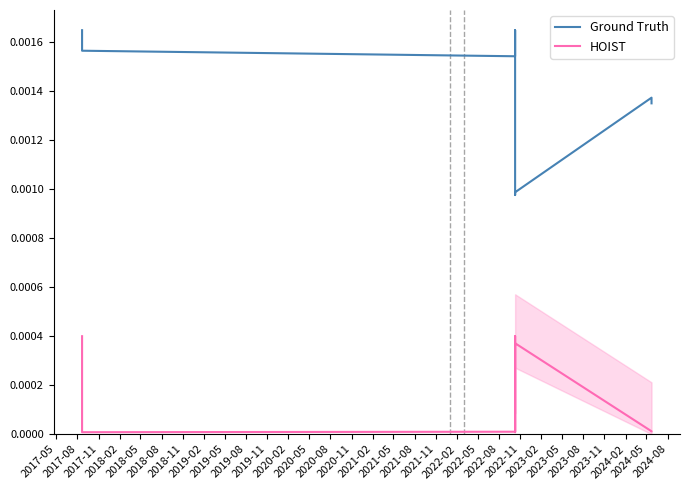

At 2019-08, list the series in order from smallest to largest.

HOIST, Ground Truth